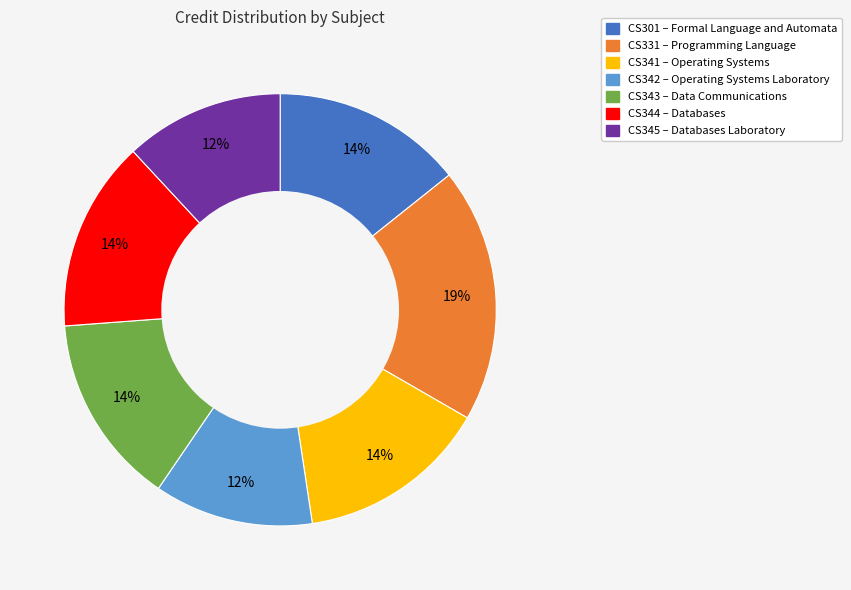

To the nearest percent, what percentage of the pie is CS301?

14%